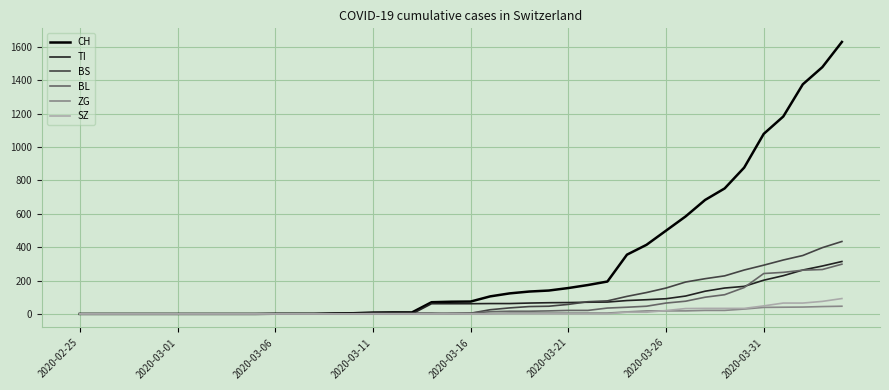

Which series has the largest range (max minus min)?

CH